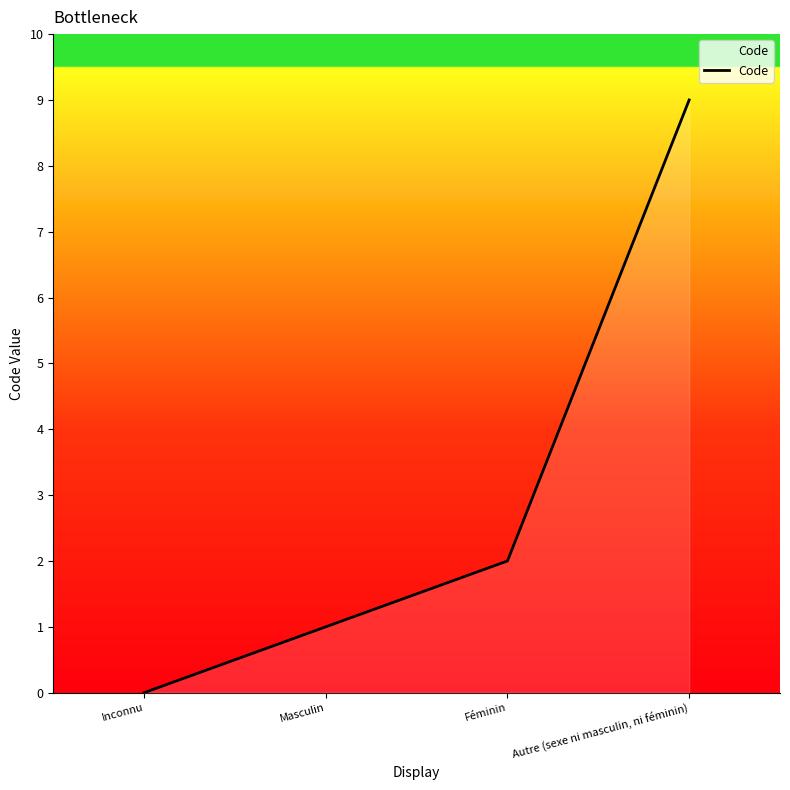

Rank the categories by value from lowest to highest.

Inconnu, Masculin, Féminin, Autre (sexe ni masculin, ni féminin)